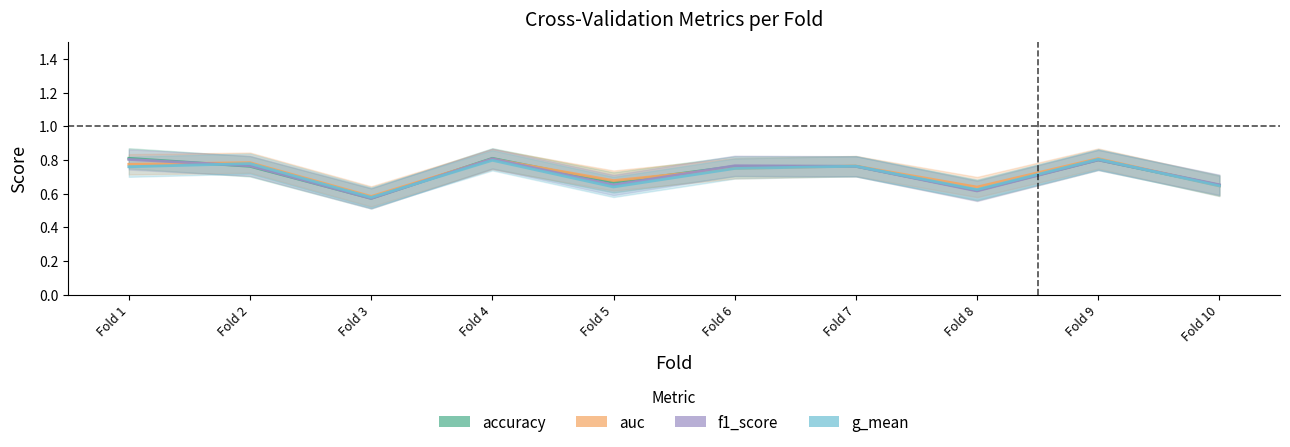

The f1_score series shows 0.9 at Fold 5. True or false?

False